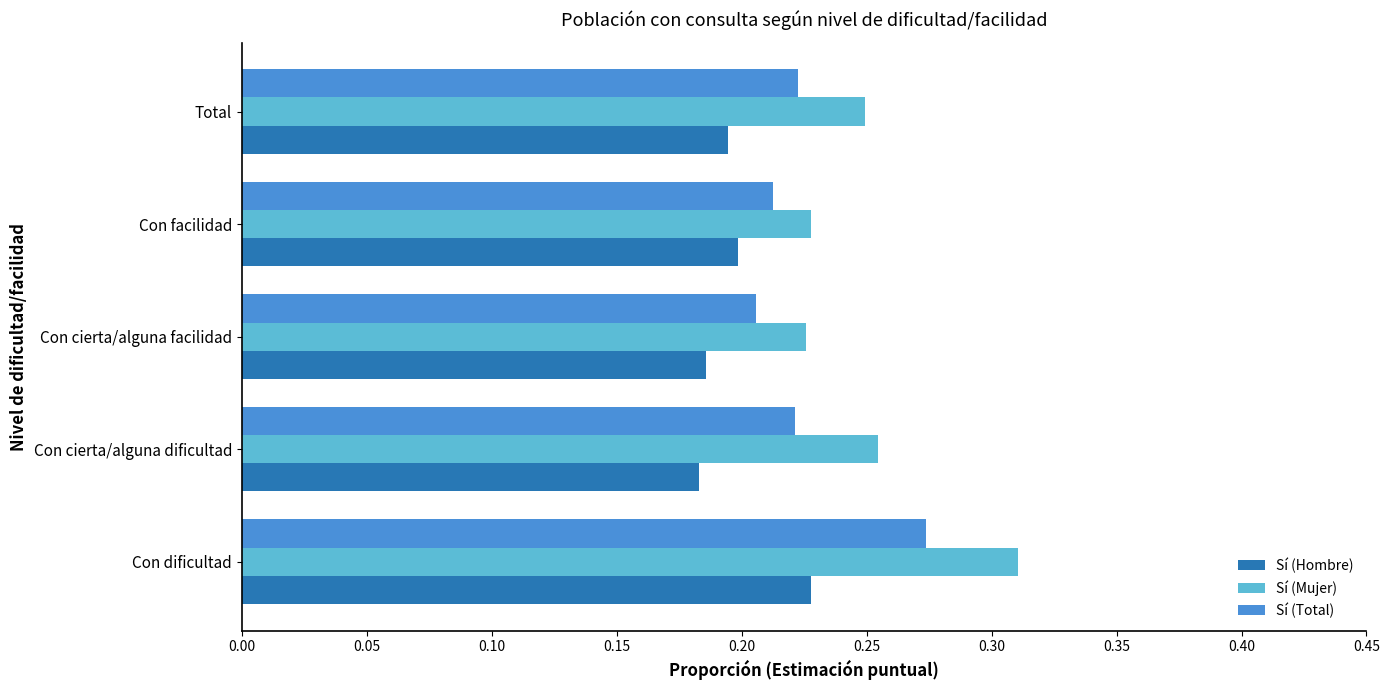

Which series has the largest total across all categories?

Sí (Mujer)